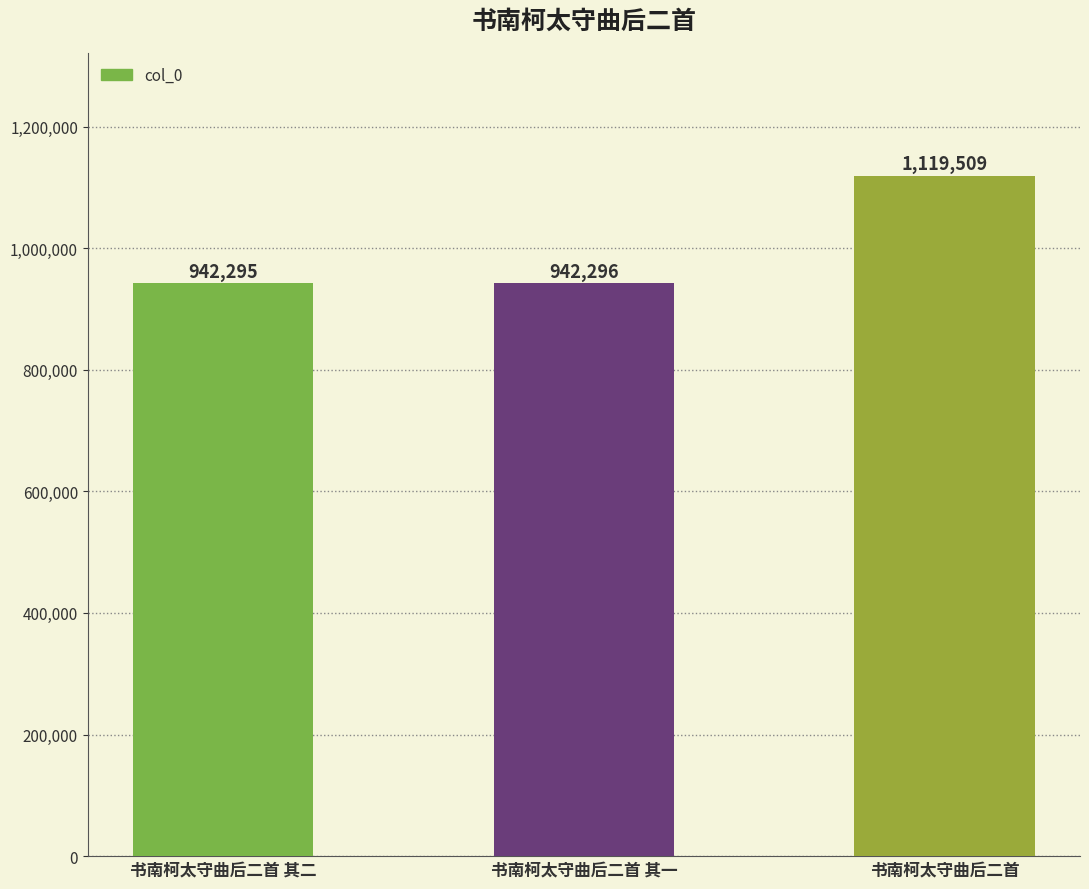

What is the difference between the values at 书南柯太守曲后二首 其二 and 书南柯太守曲后二首?

177214